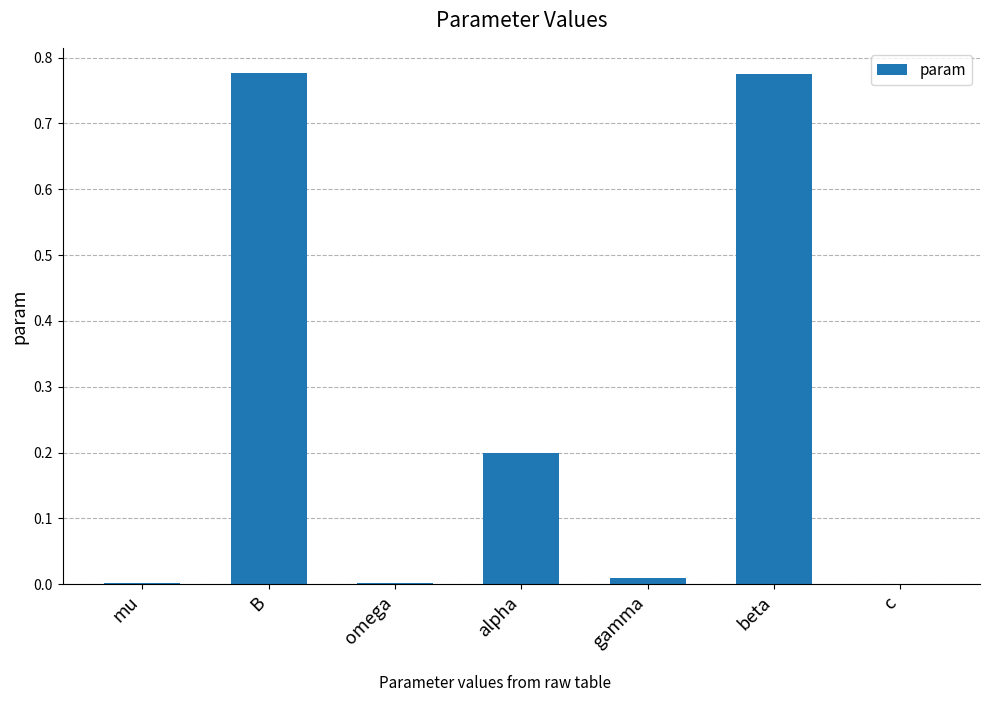

What is the change in value from B to alpha?

-0.6